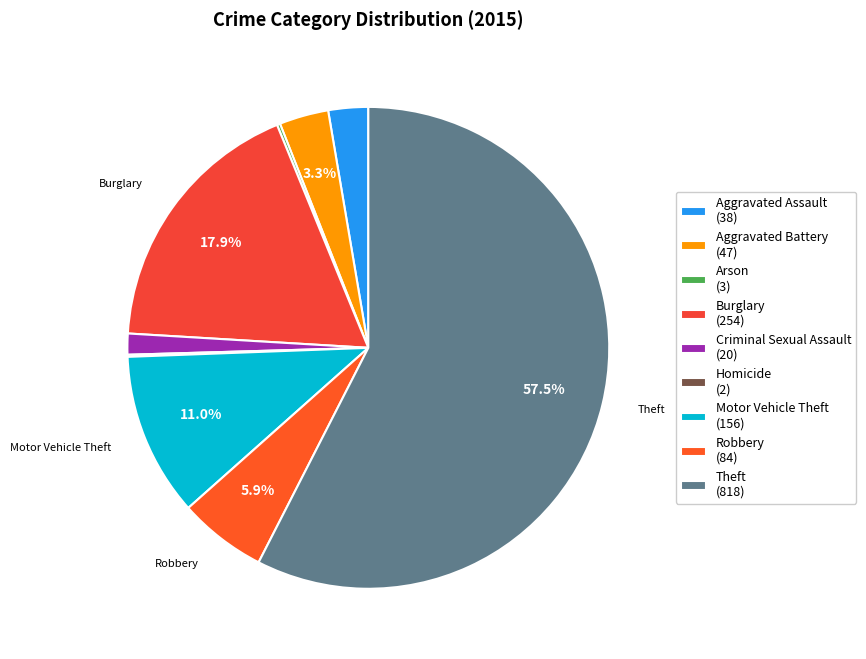

Is the sum of Robbery and Aggravated Battery greater than half?

No